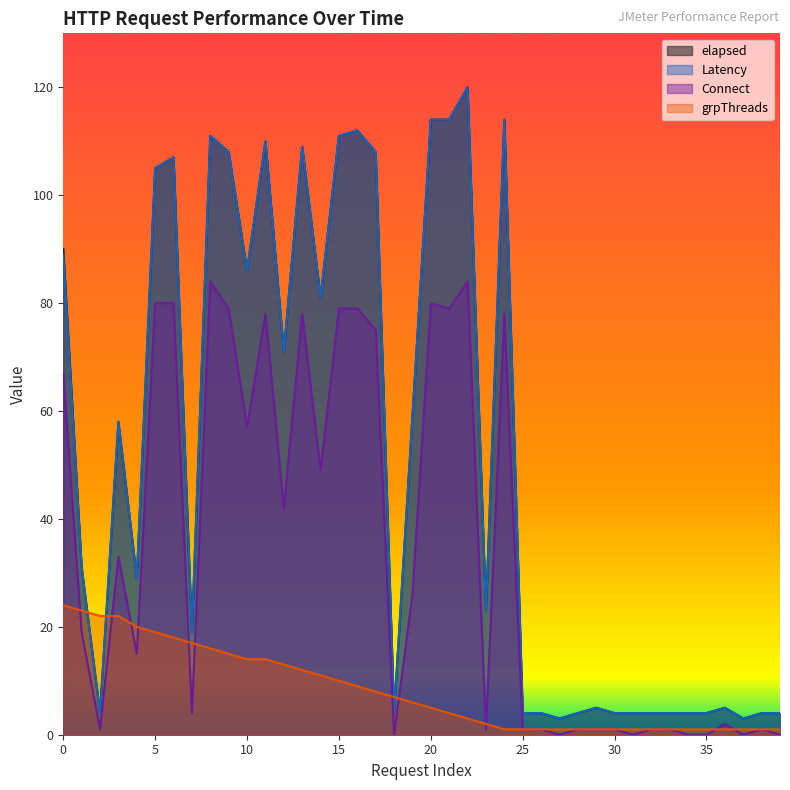

How many data points in Latency are above 31?

19